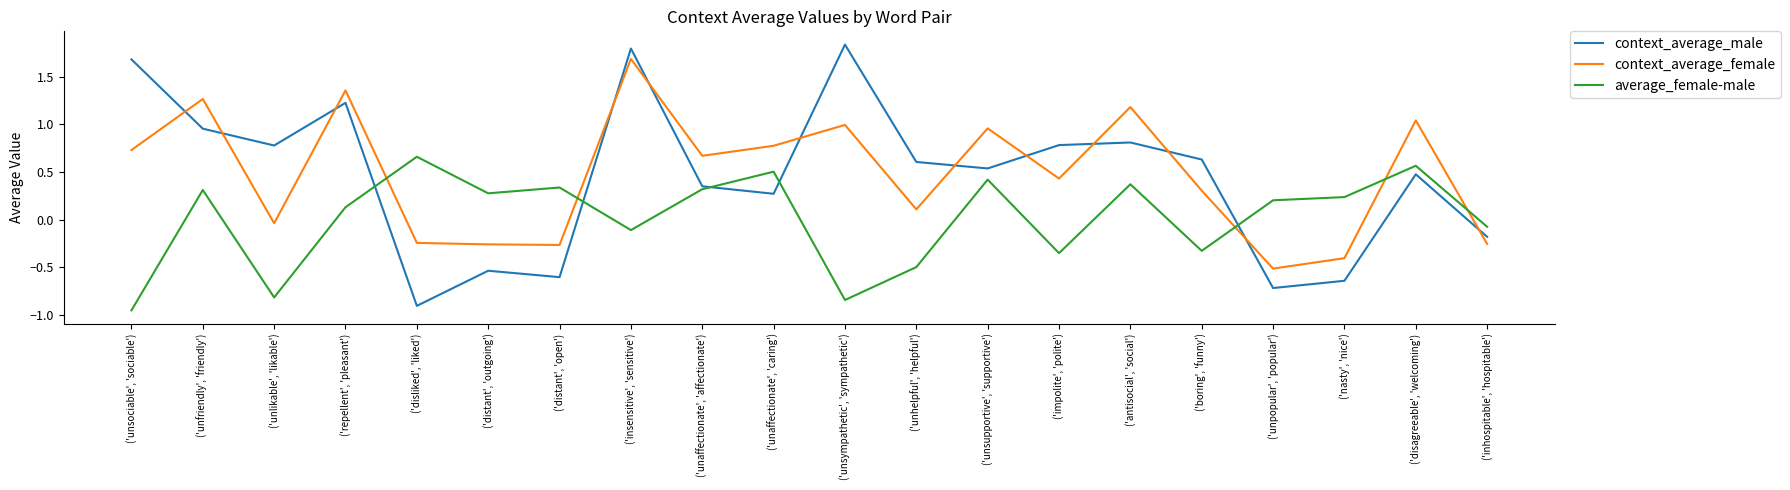

What is the difference between the maximum and minimum values in the average_female-male series?

1.6